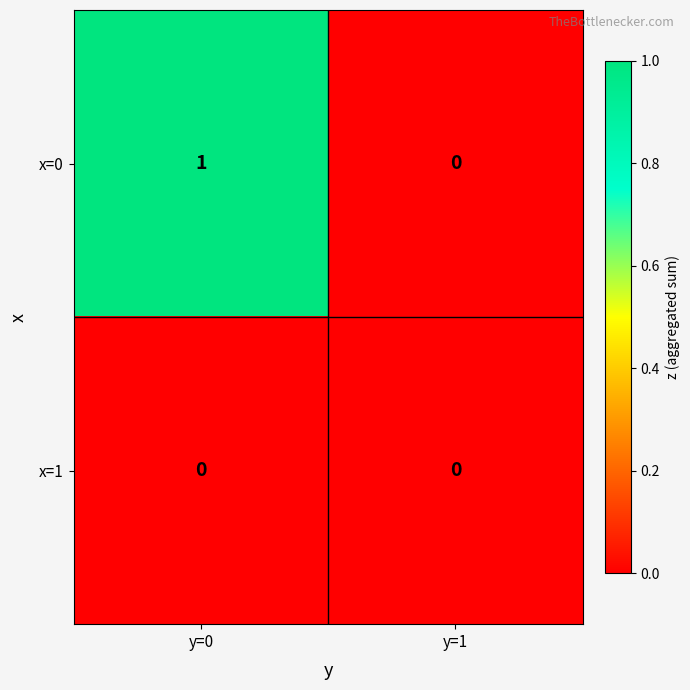

Is it true that x=0 equals -1 at y=1?

False